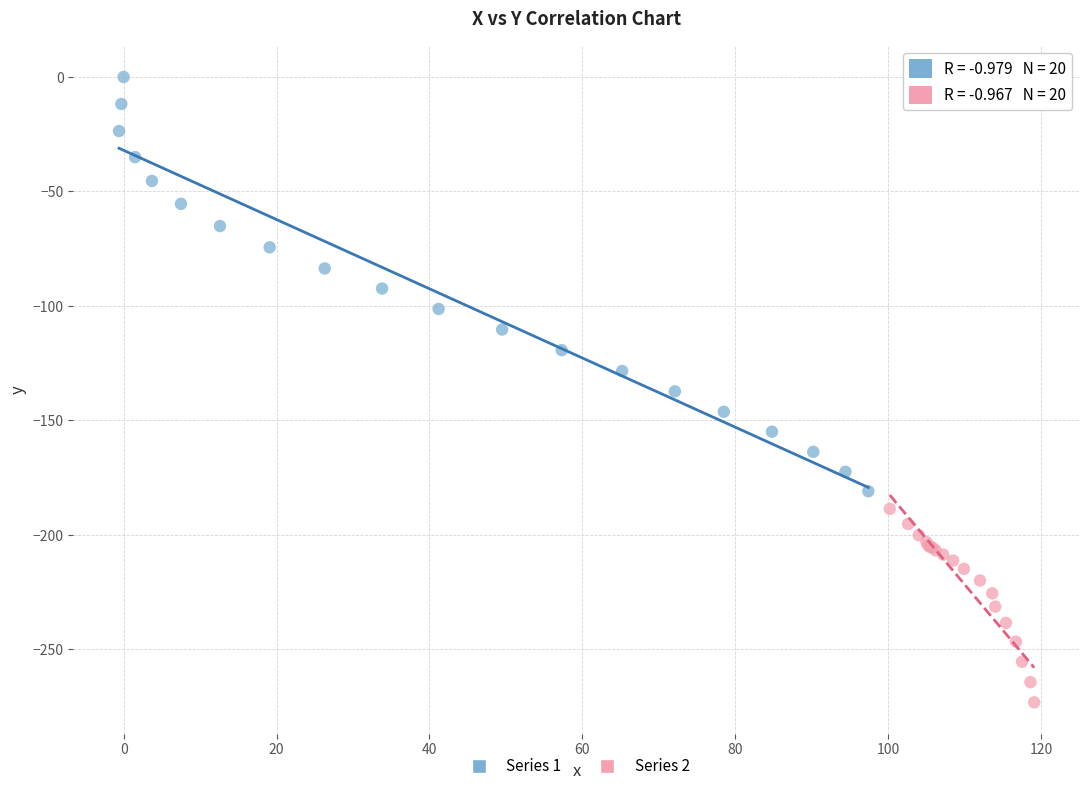

Which series reaches the maximum Y coordinate?

Series 1